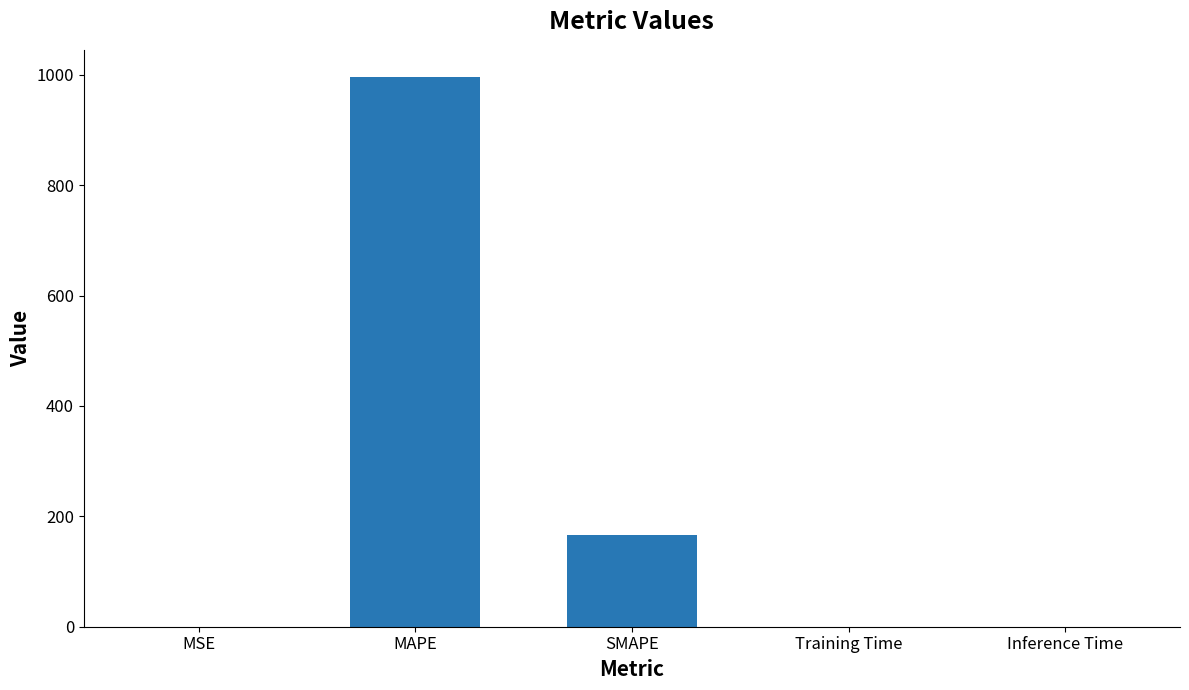

Which category has the highest value across all series?

MAPE